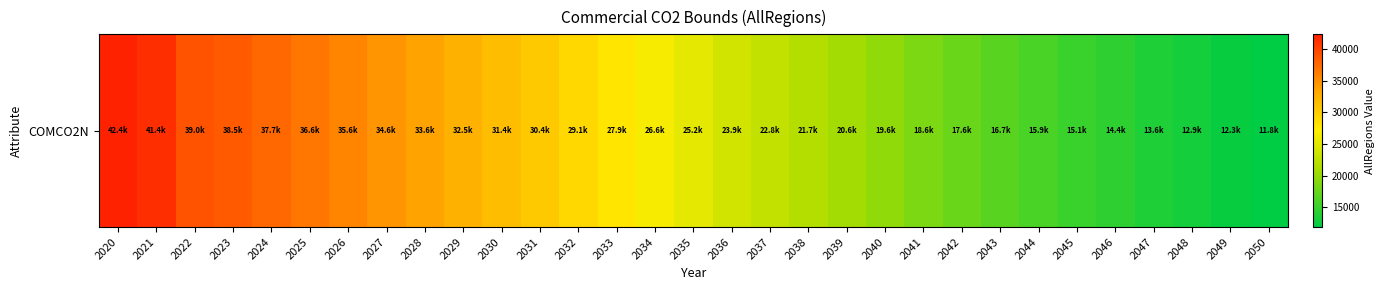

Reading right to left, transcribe all the data shown in this chart.

11830.7	12344.9	12923.4	13574.2	14358.8	15050.9	15851.4	16712.2	17648.7	18613.8	19630.7	20647.1	21700.4	22799.7	23872.8	25203.2	26606.6	27893.8	29117.0	30370.3	31437.8	32537.9	33584.4	34594.0	35619.1	36589.5	37663.6	38529.4	38955.0	41447.1	42373.5